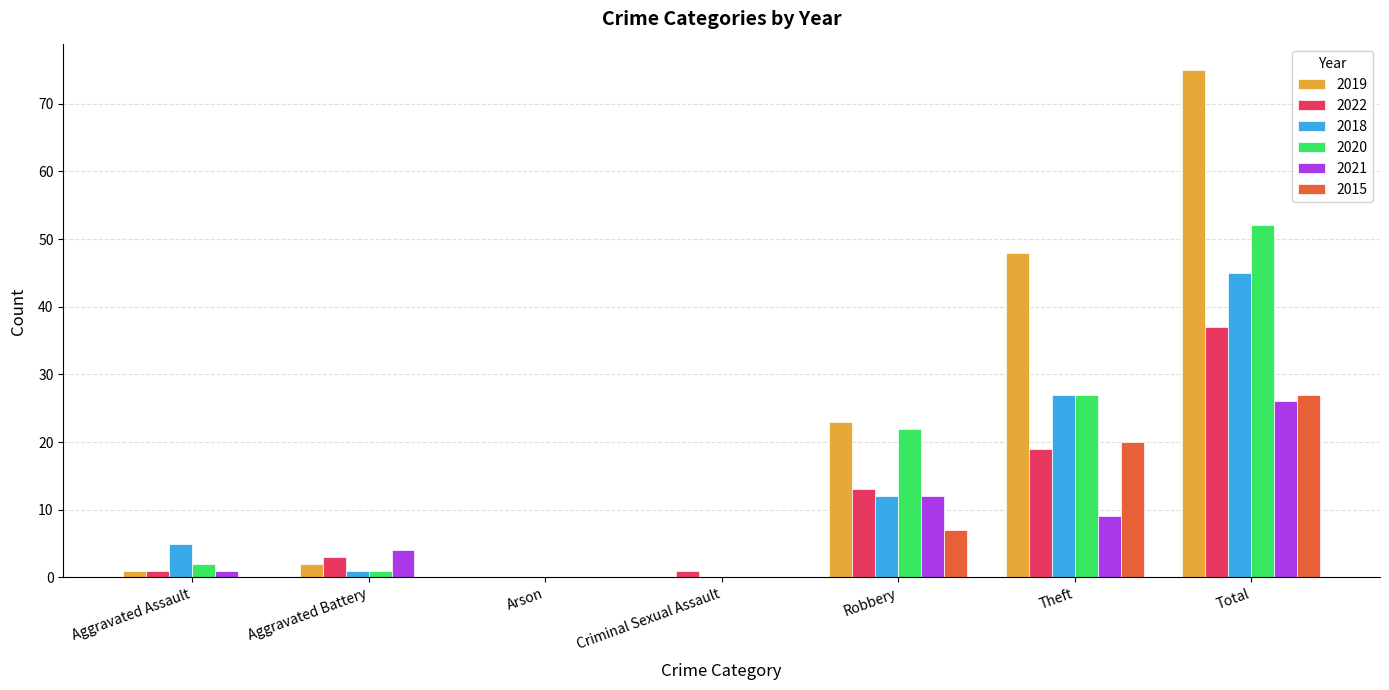

What value does the 2015 series have at Theft, to the nearest 10?

20